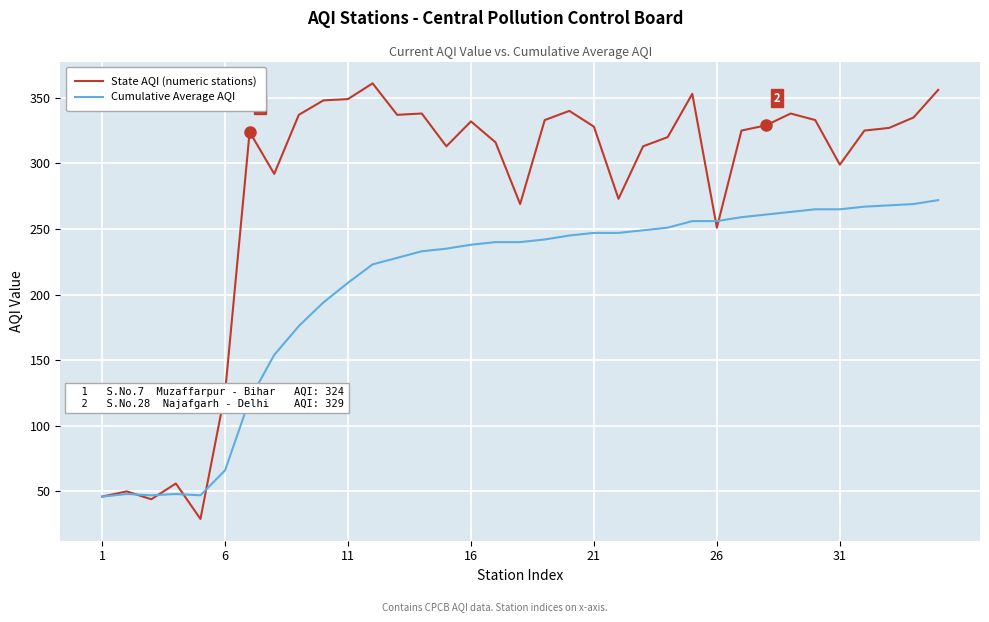

Is this an area chart (filled region under the line)?

No